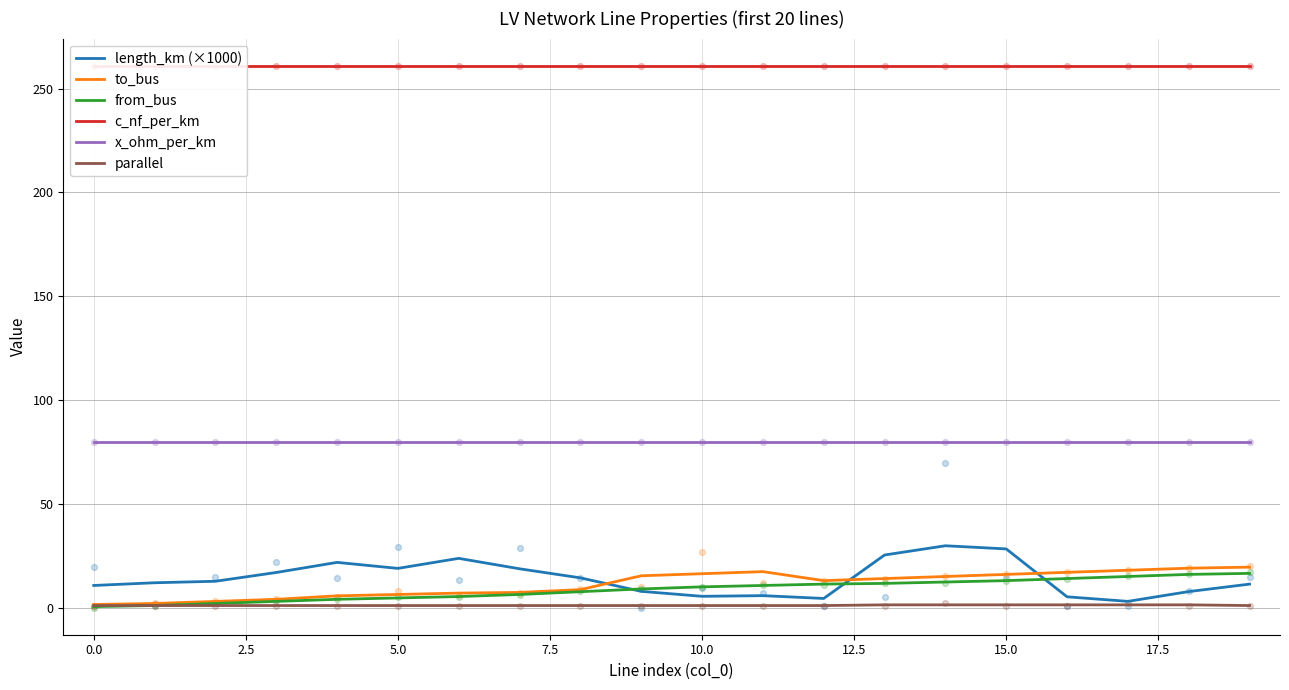

What are all the series names shown in the legend?

length_km (×1000), to_bus, from_bus, c_nf_per_km, x_ohm_per_km, parallel